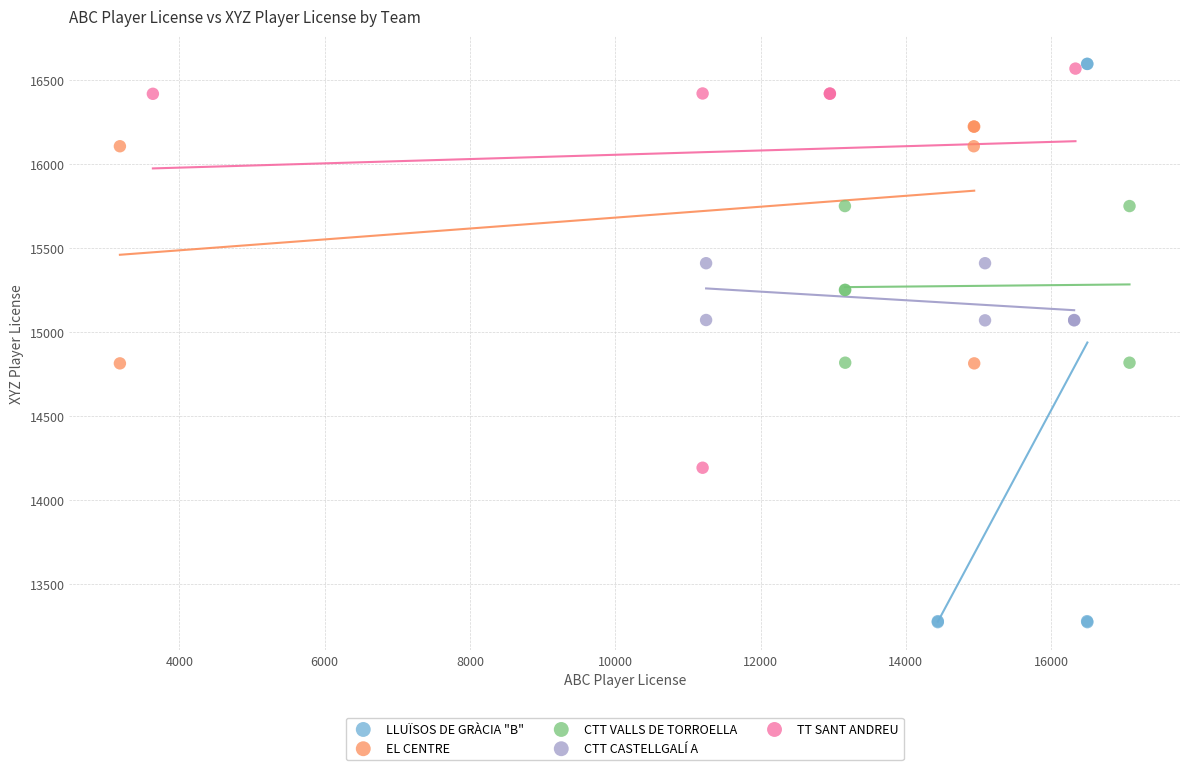

Which series reaches the minimum Y coordinate?

LLUÏSOS DE GRÀCIA "B"